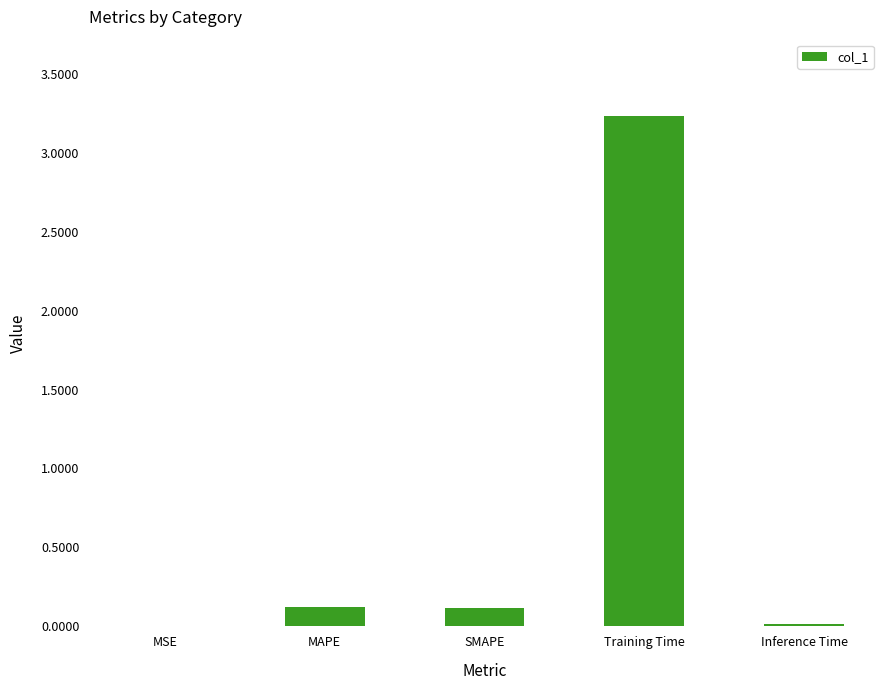

What is the greatest value displayed?

3.2